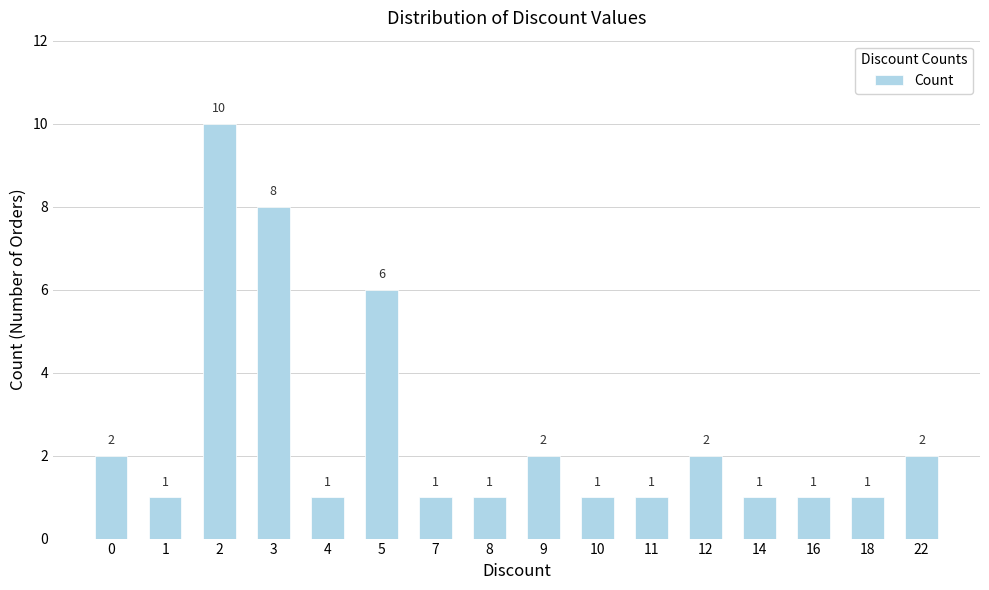

What is the sum of all values?

41